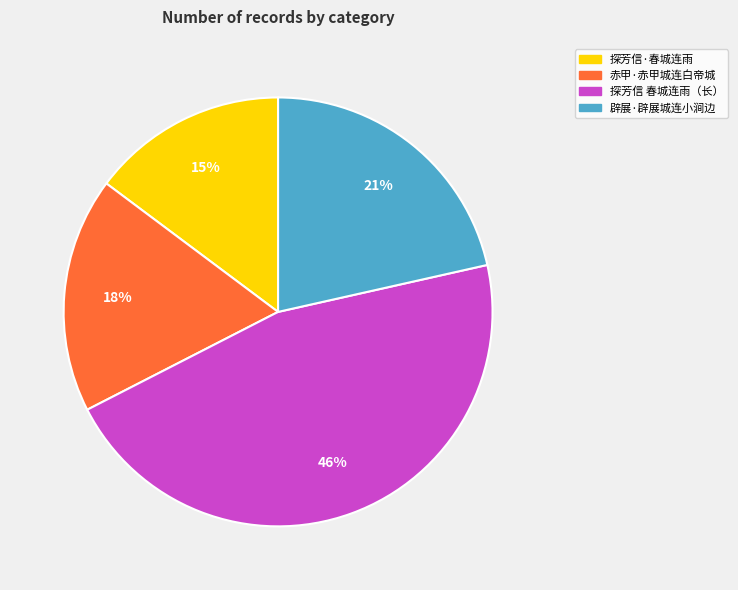

To the nearest percent, what is the difference between the largest and smallest slice percentages?

31%